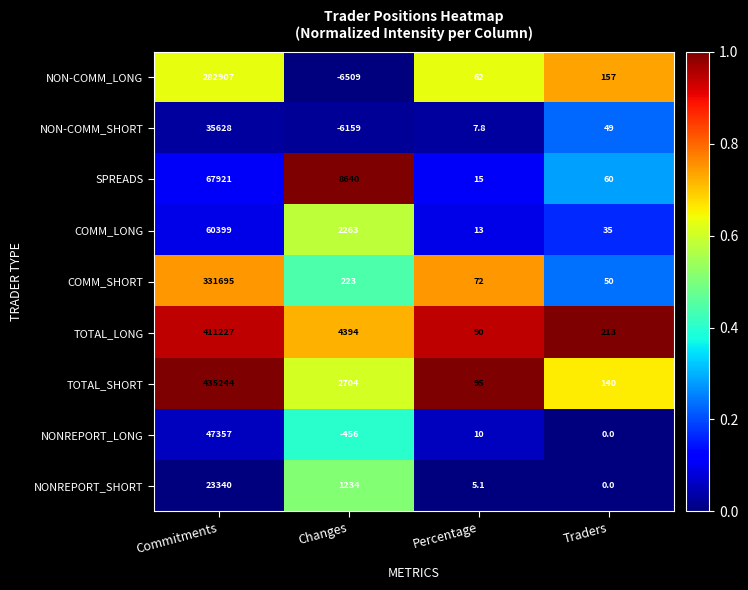

At which label is NON-COMM_SHORT closest to 14734?

Traders